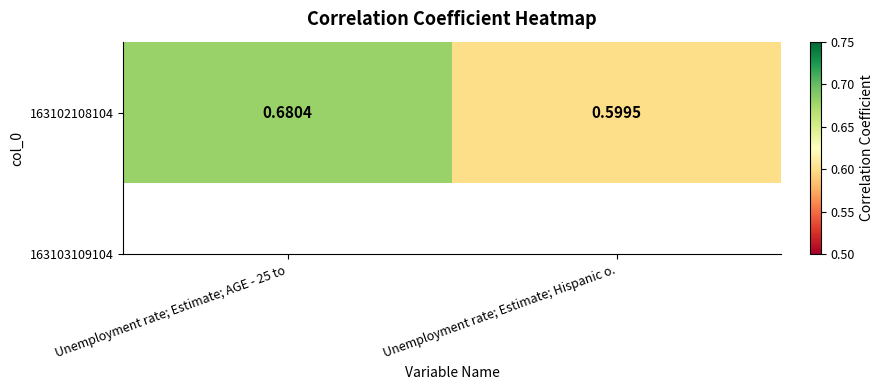

The value at Unemployment rate; Estimate; Hispanic o. is 0.8. True or false?

False